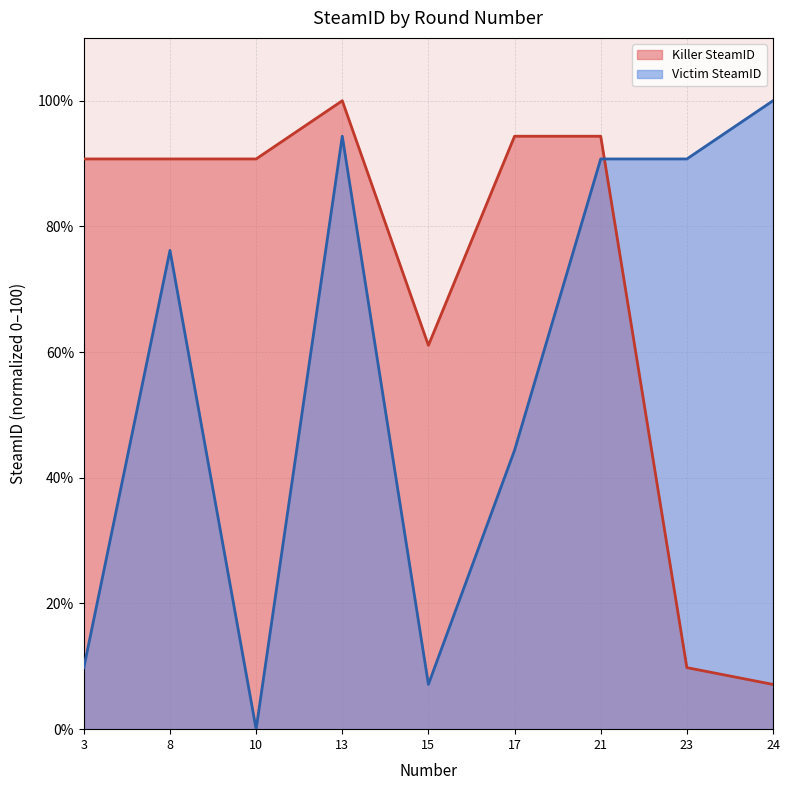

List the series in order of their overall mean, highest first.

Killer SteamID, Victim SteamID